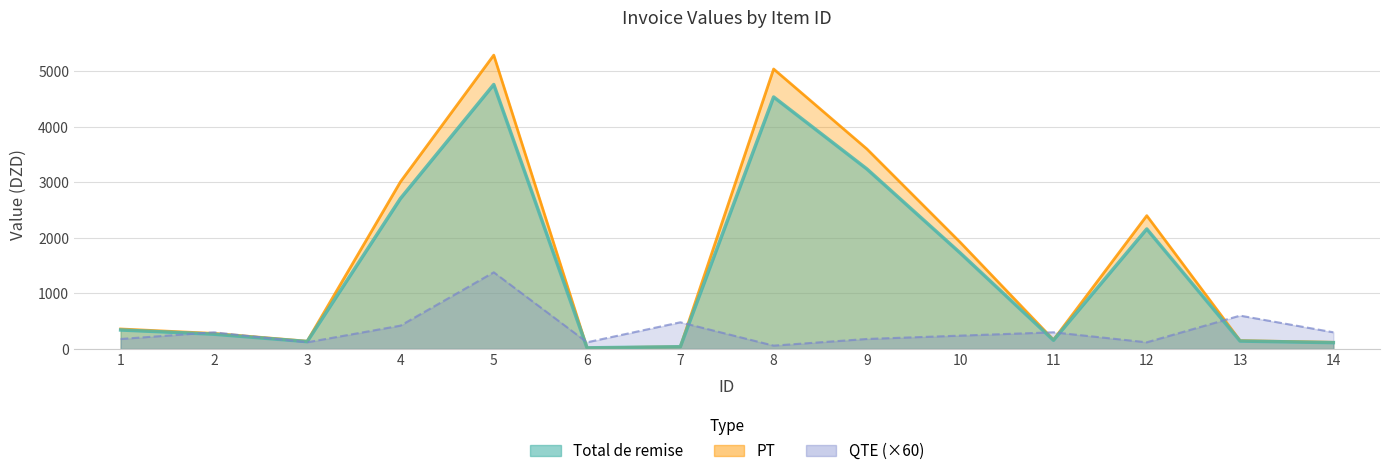

How many interior local valleys does the PT series have?

3